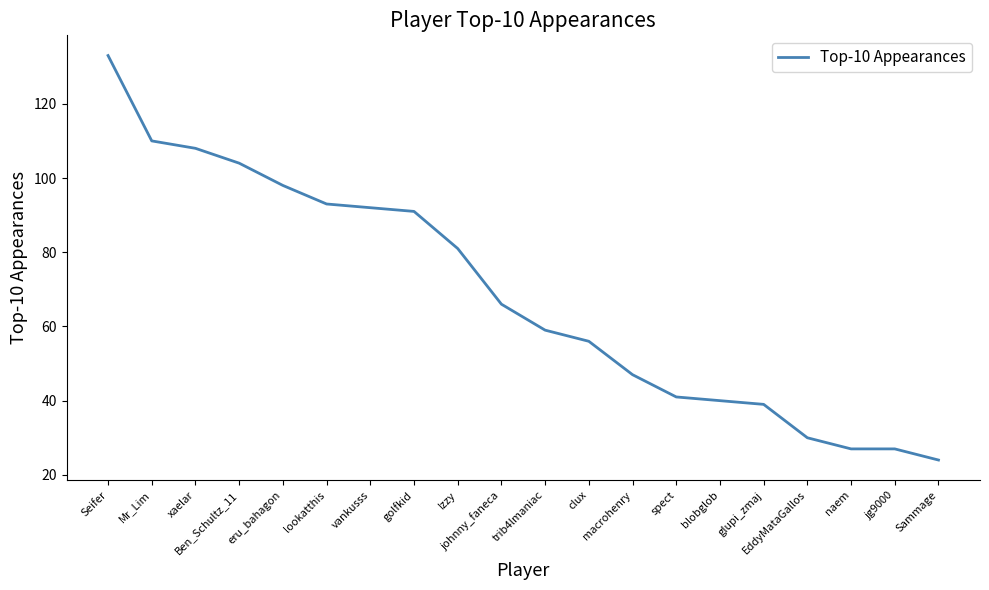

What is the difference between the maximum and minimum values?

109